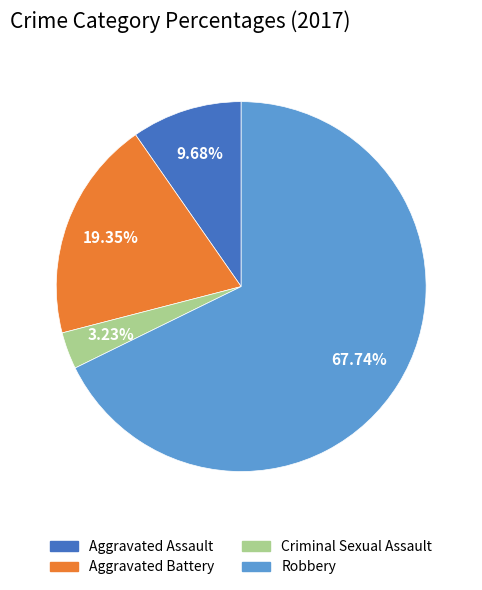

Which category accounts for the majority?

Robbery